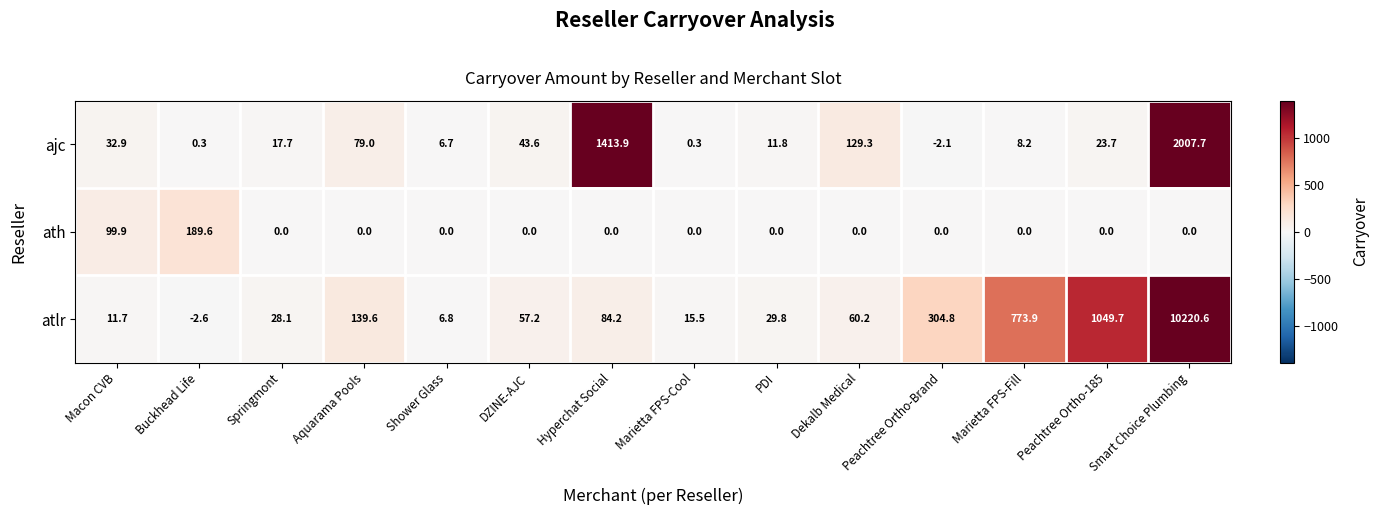

Rank the series at Smart Choice Plumbing from highest to lowest value.

atlr, ajc, ath